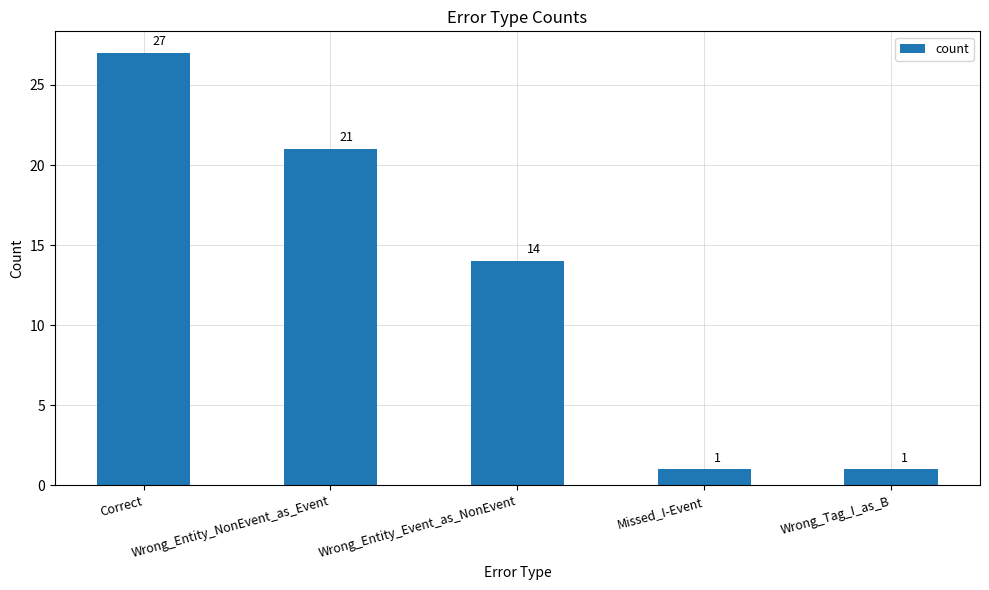

Reading right to left, extract all data points from this chart.

1	1	14	21	27